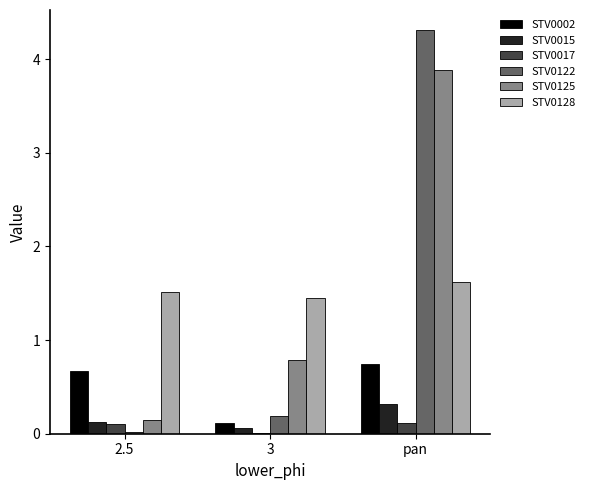

Which series has the widest spread of values?

STV0122